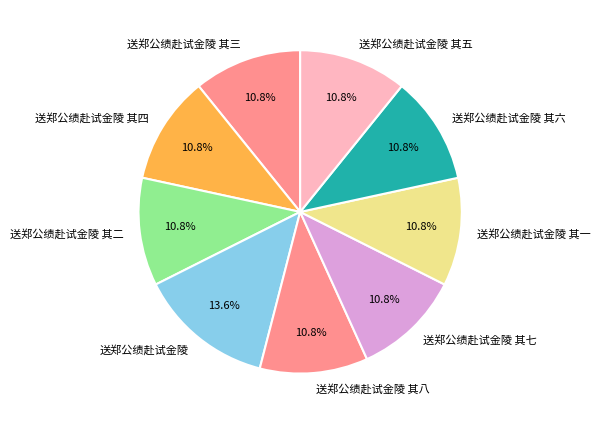

Count the number of slices in the pie.

9